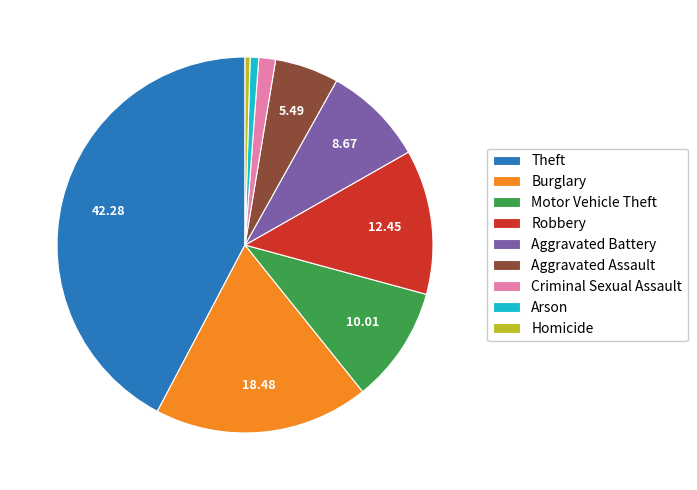

What is the ratio of the value at Motor Vehicle Theft to the value at Robbery?

0.8